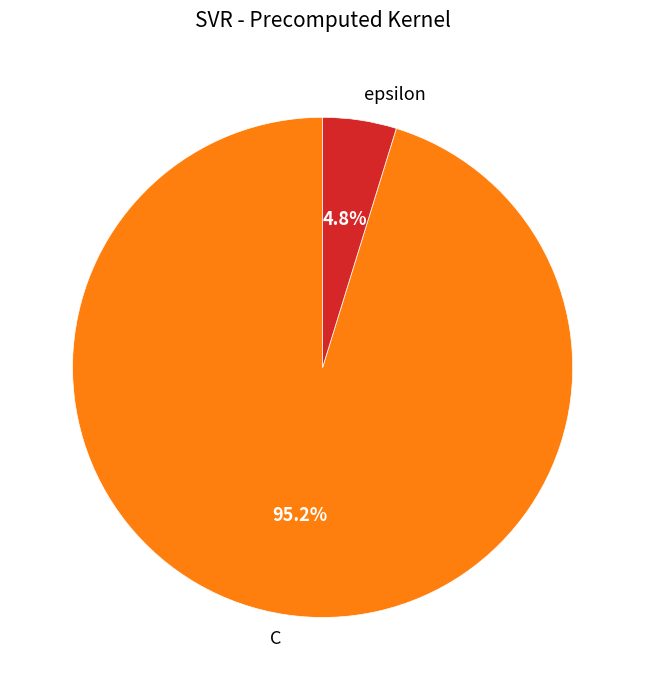

Rank the categories by value from lowest to highest.

epsilon, C